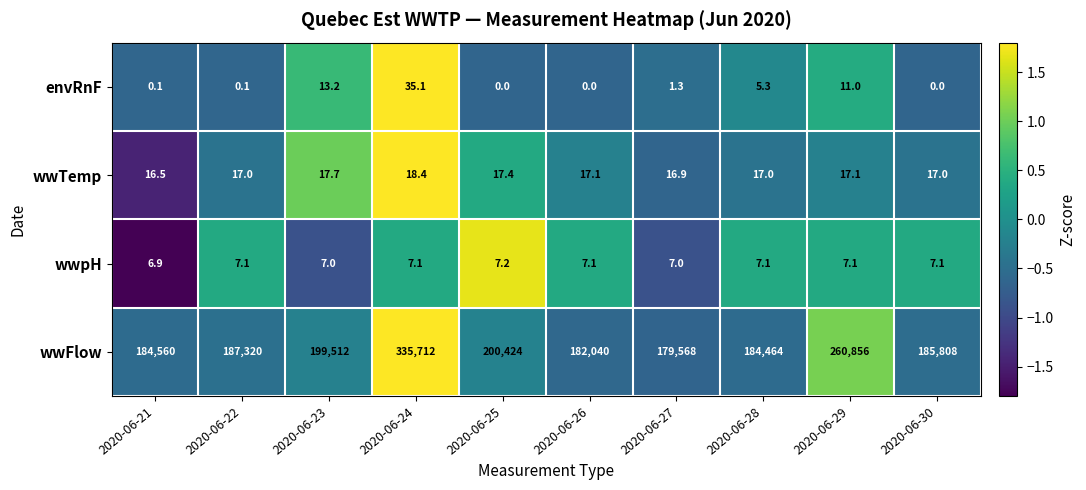

Which label corresponds to the largest value in the chart?

2020-06-24